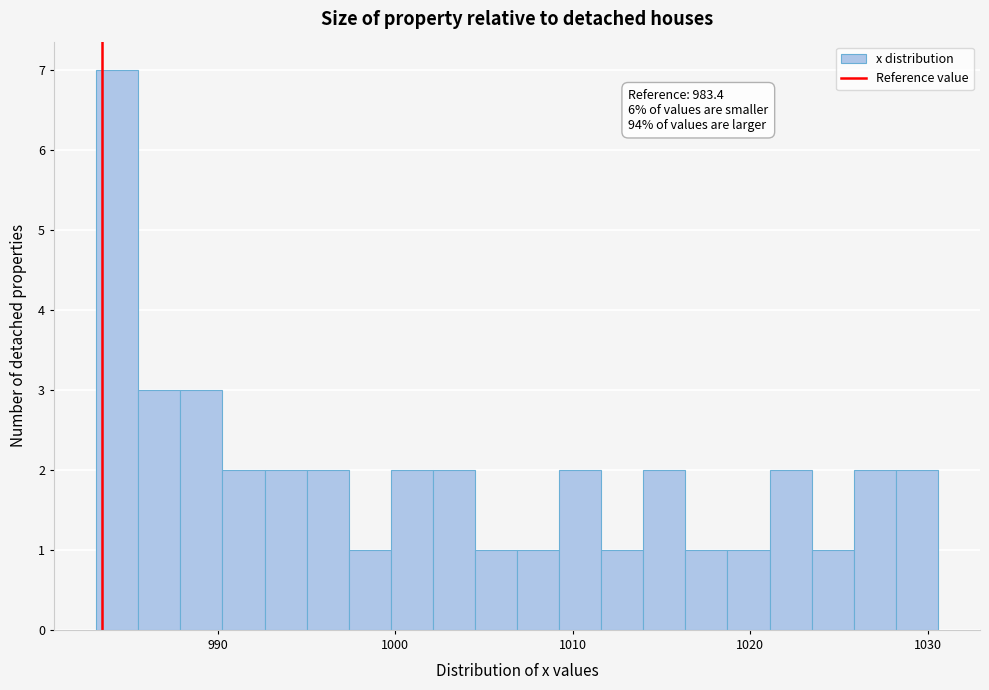

Read against the x-axis, roughly where is the centre of the tallest bar?

984